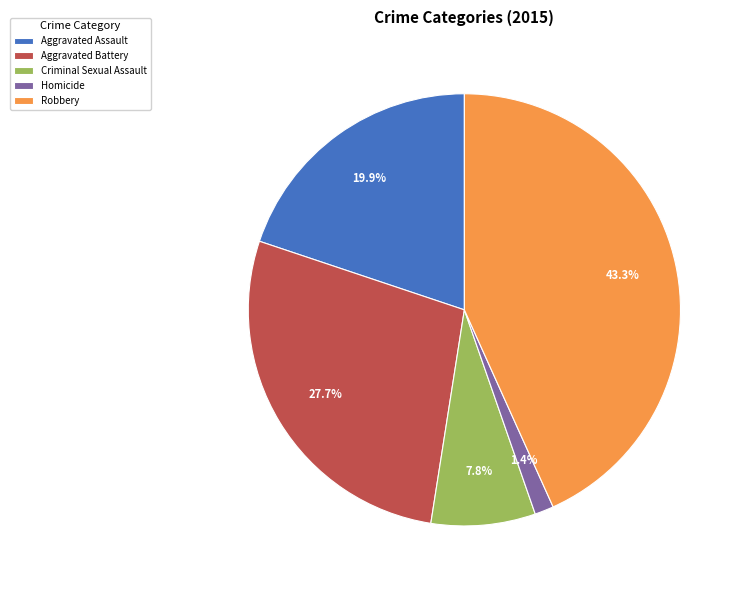

To the nearest percent, what is the difference between the Robbery and Aggravated Assault slice percentages?

23%